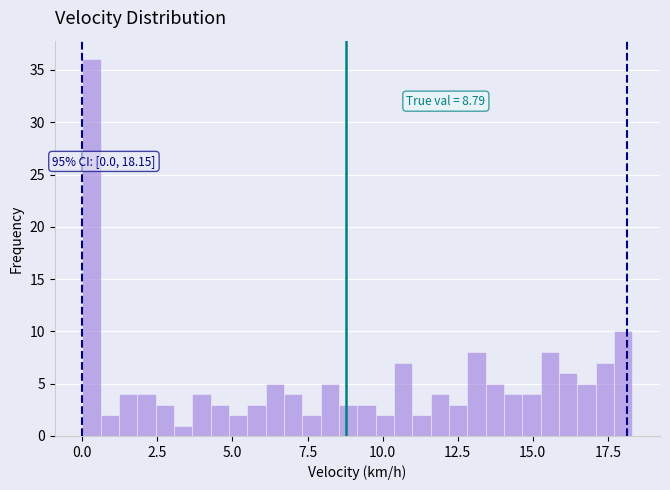

Around what value on the x-axis is the tallest bar? Give the approximate position of its centre, as read against the axis.

0.5